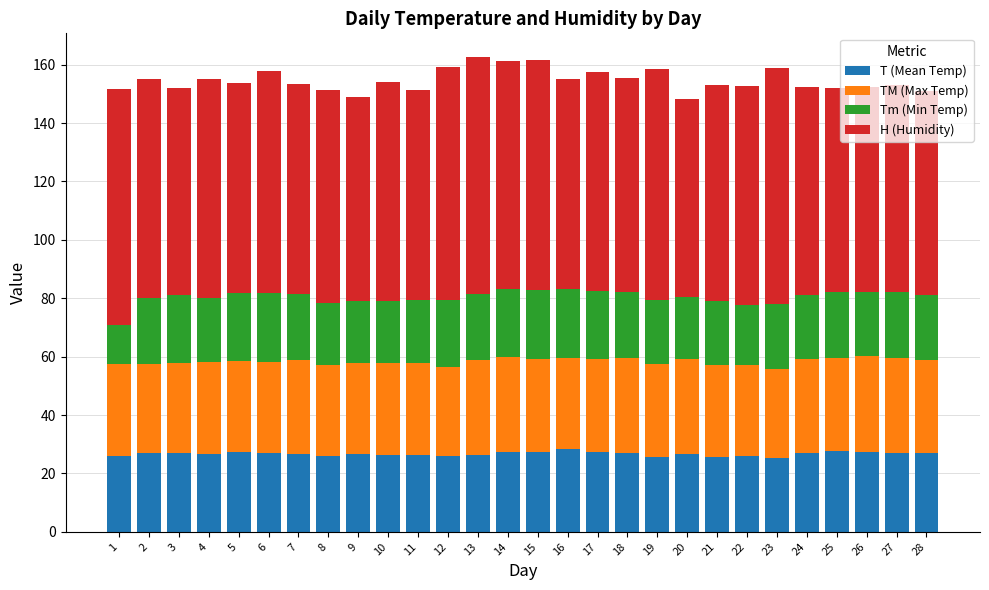

How many data points does each series have?

28